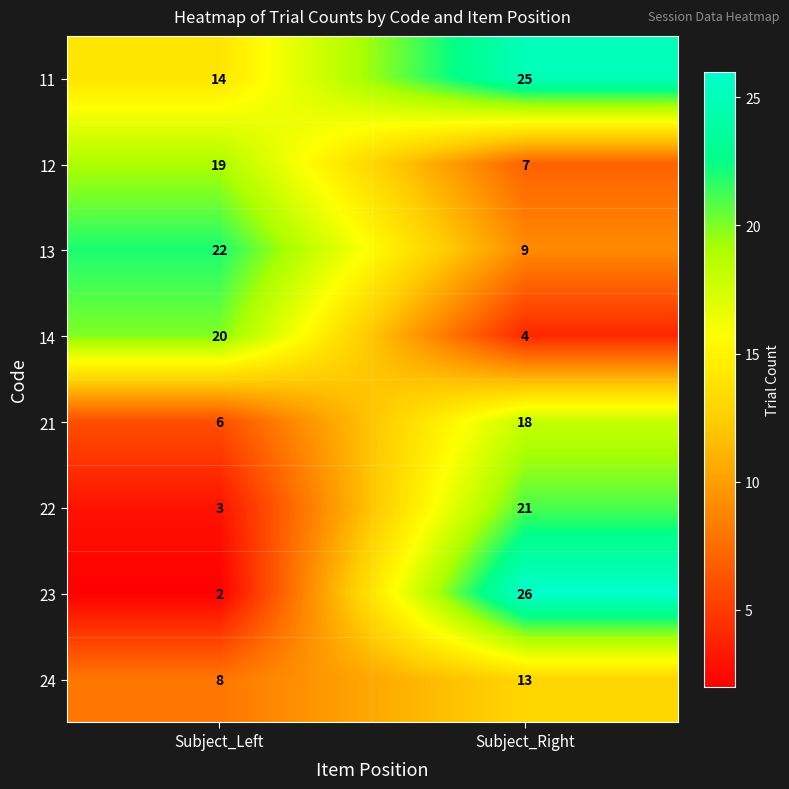

At which category is the sum across all series the highest?

Subject_Right